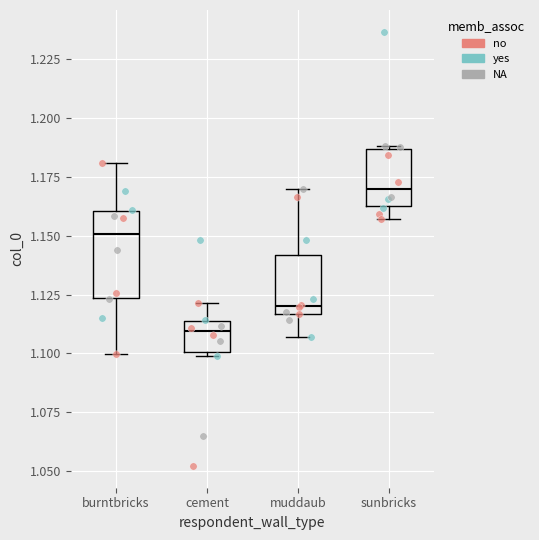

Where does the median line of the box for sunbricks sit on the y-axis? The values are not printed on the chart, so give them approximately, as read against the axis.

1.170